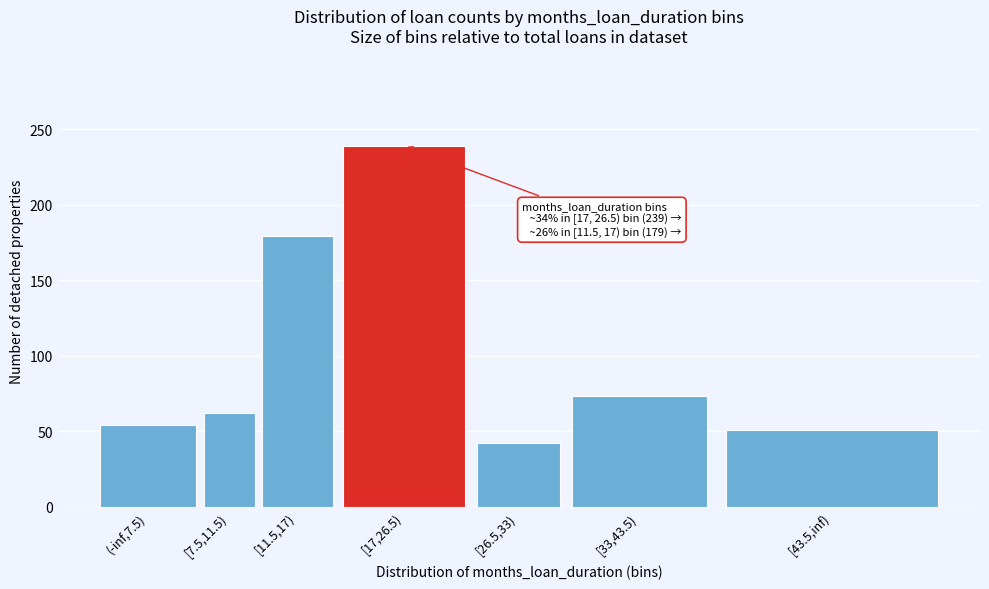

Reading left to right, transcribe all the data shown in this chart.

54	62	179	239	42	73	51